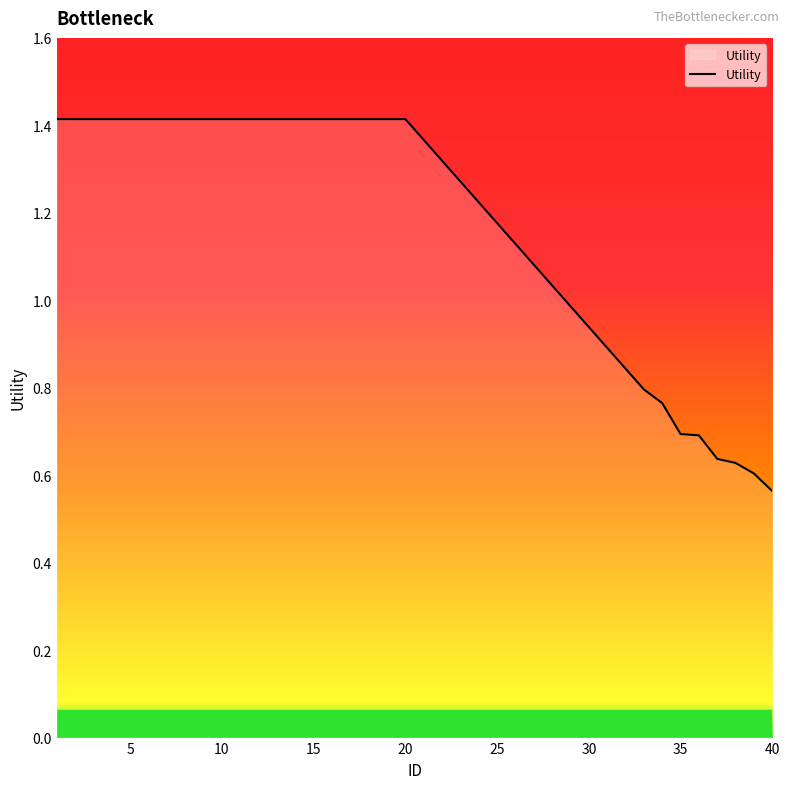

What is the maximum value shown in the chart?

1.4